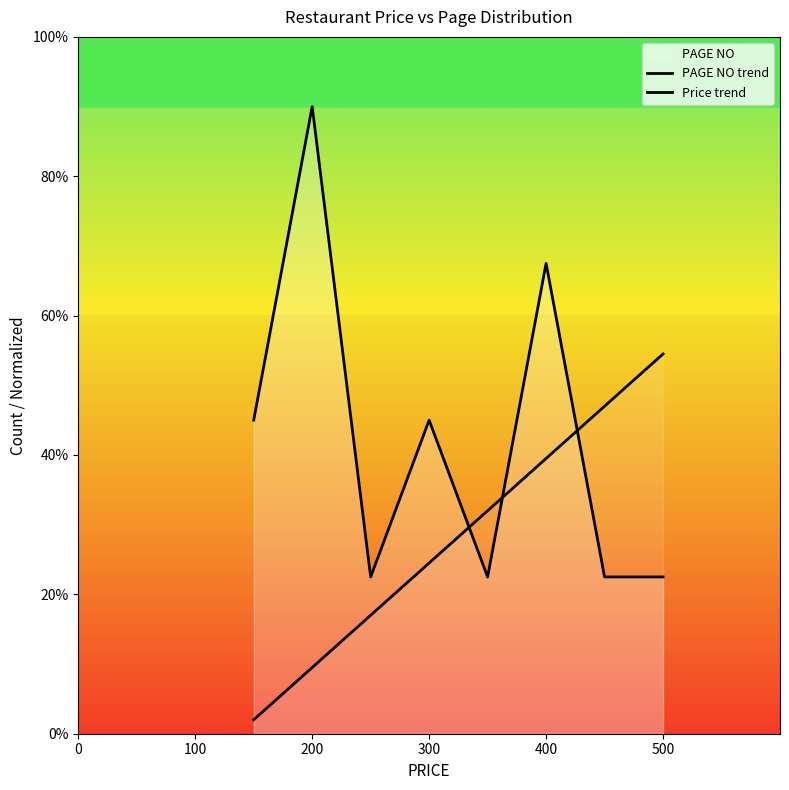

True or false: PAGE NO trend and Price trend cross at least once.

True